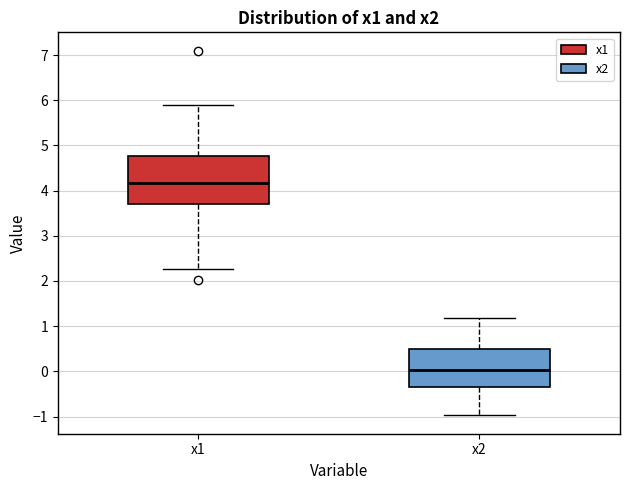

Comparing the boxes themselves (not the whiskers), which one is the tallest?

x1